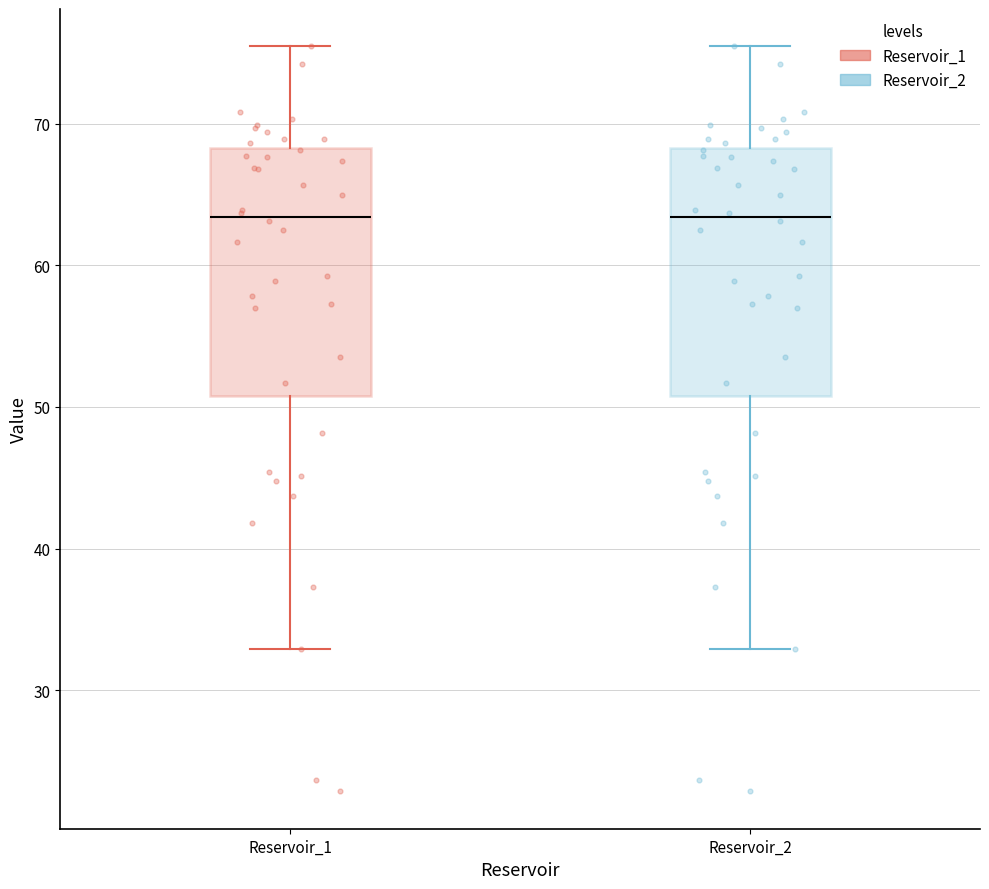

Where is the upper edge of the box for Reservoir_1 on the y-axis? The values are not printed on the chart, so give them approximately, as read against the axis.

68